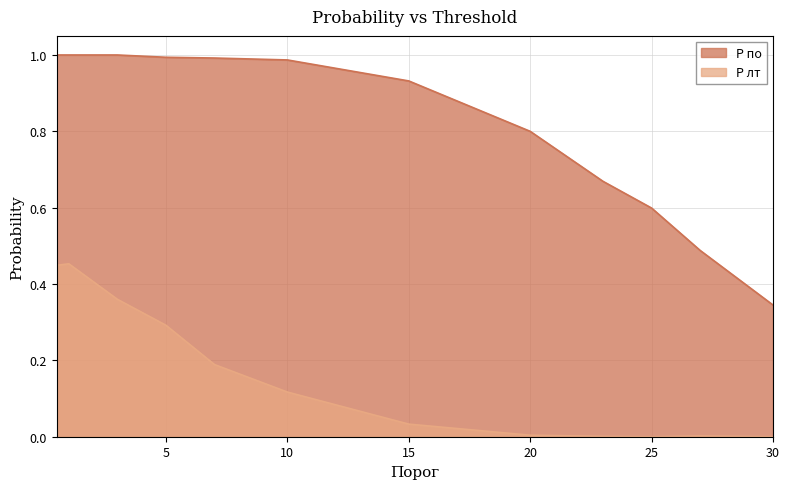

The P по series shows 0.3 at 30. True or false?

True